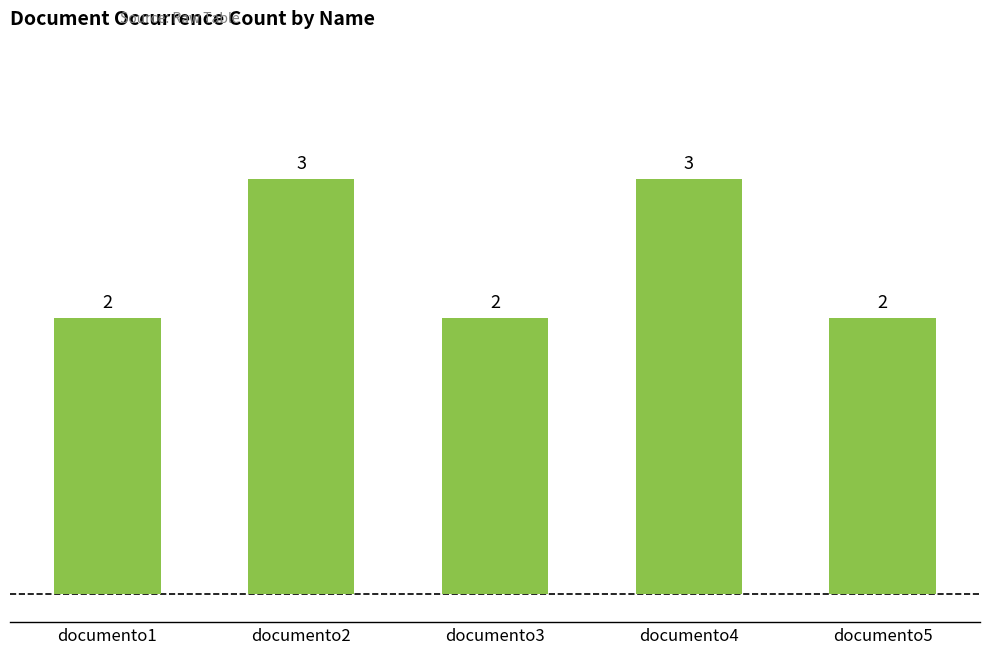

What is the value of the 3rd bar from the left?

2